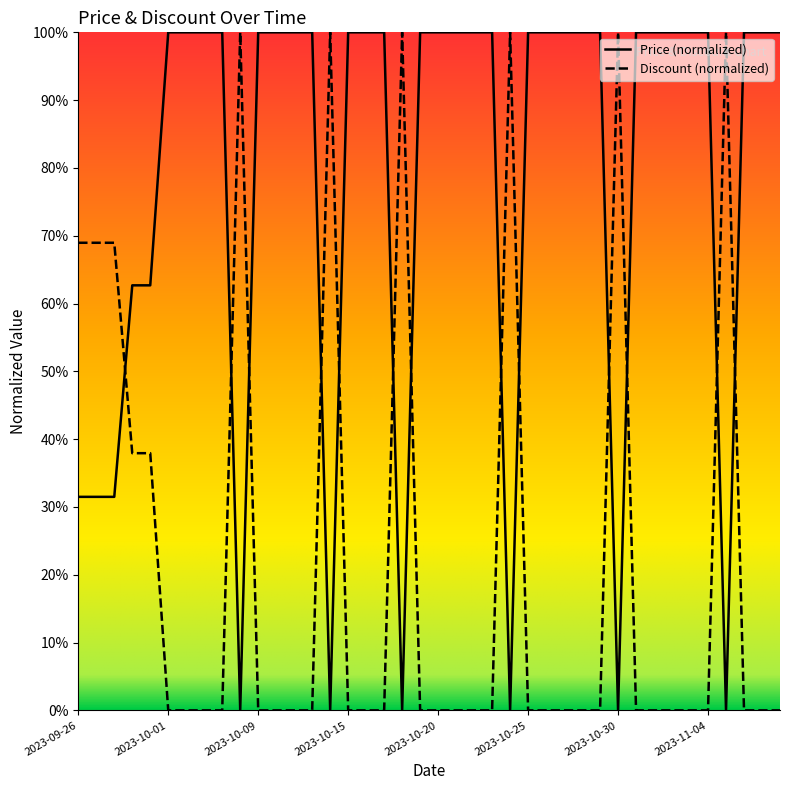

At which label does Discount reach its minimum?

2023-10-01